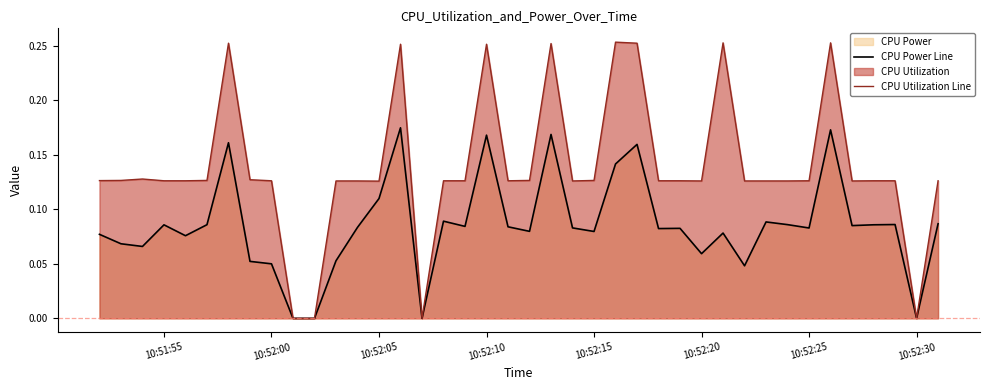

How many data points does each series have?

40